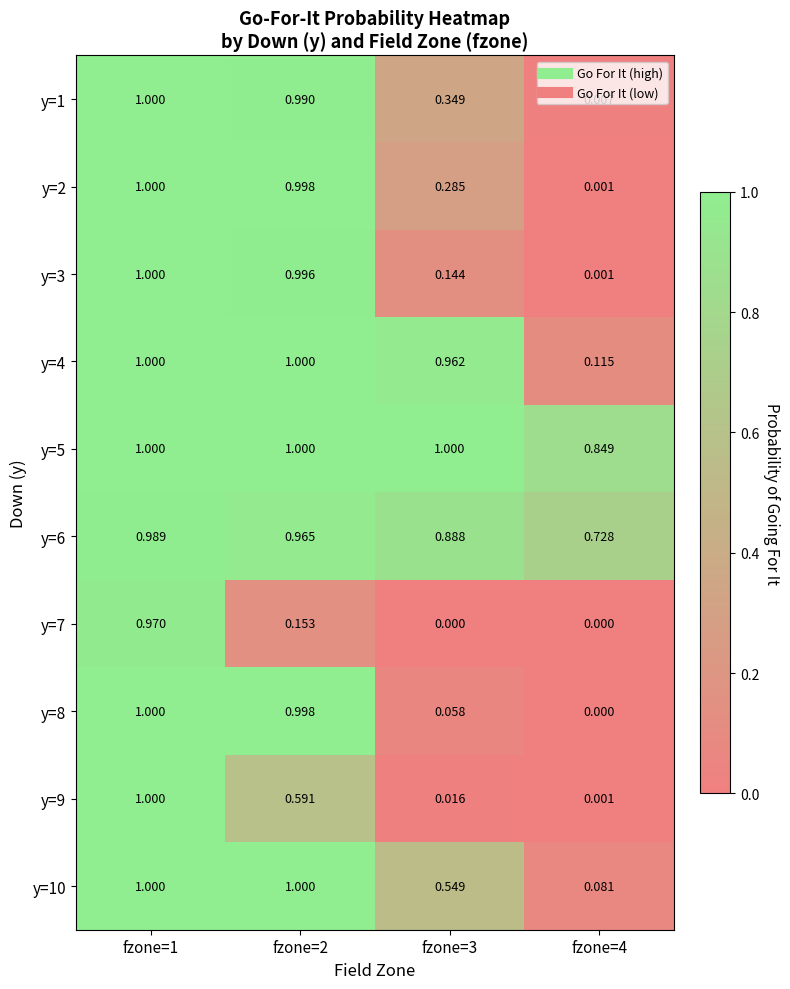

Is the value of y=1 at fzone=2 greater than the value of y=3 at fzone=4?

Yes